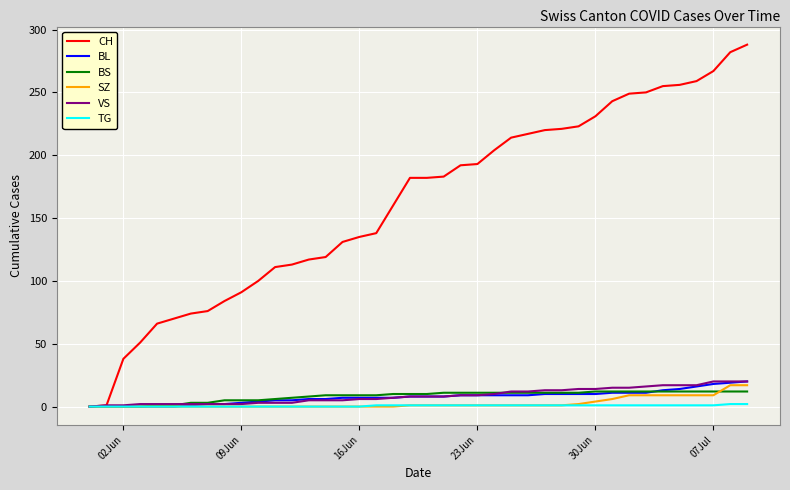

Which series ends up on top after the final intersection of SZ and BS?

SZ